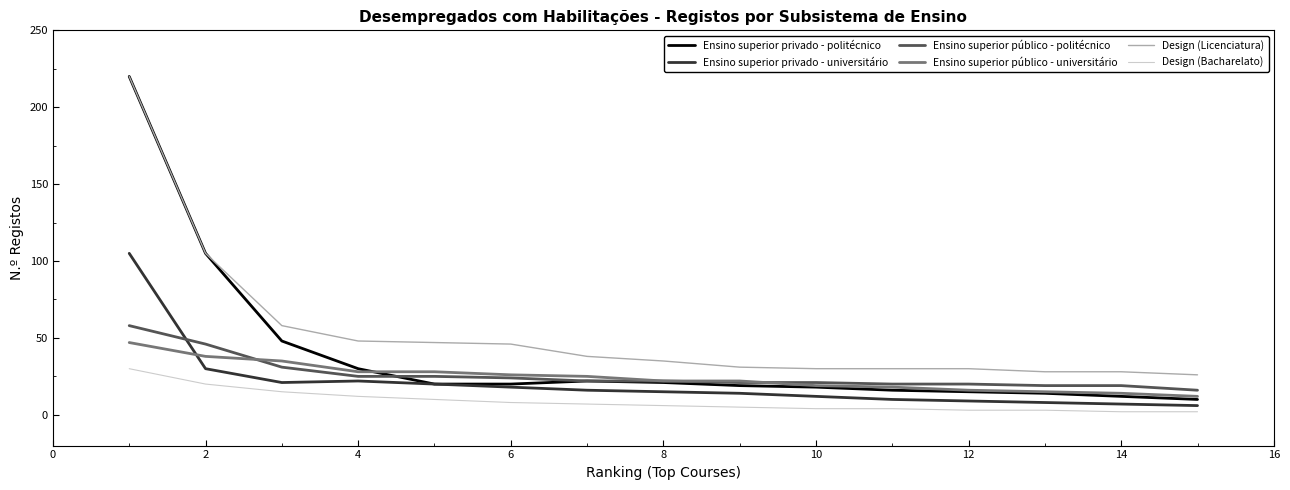

True or false: Ensino superior público - universitário and Design (Bacharelato) intersect in this chart.

False